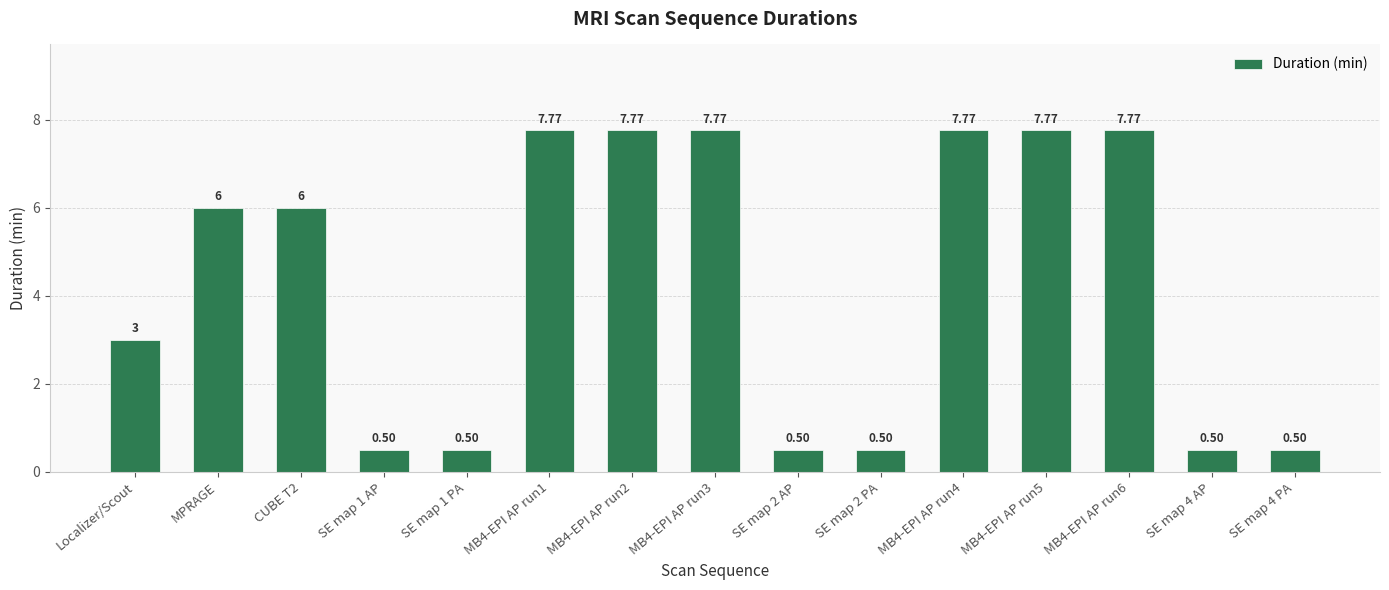

Where is the data nearest to the value 4?

Localizer/Scout